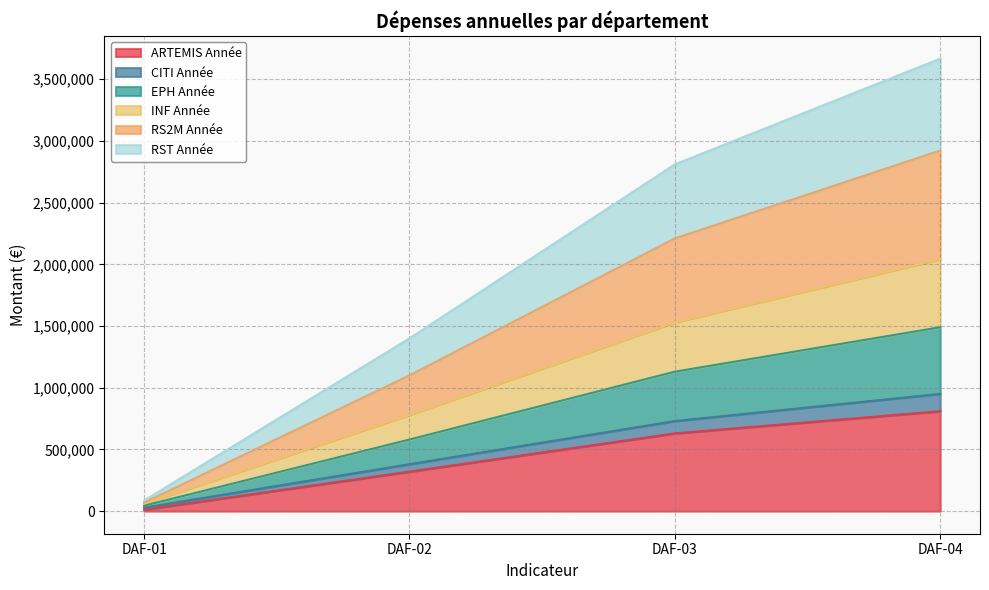

Is the value of RST Année at DAF-01 greater than the value of INF Année at DAF-02?

No